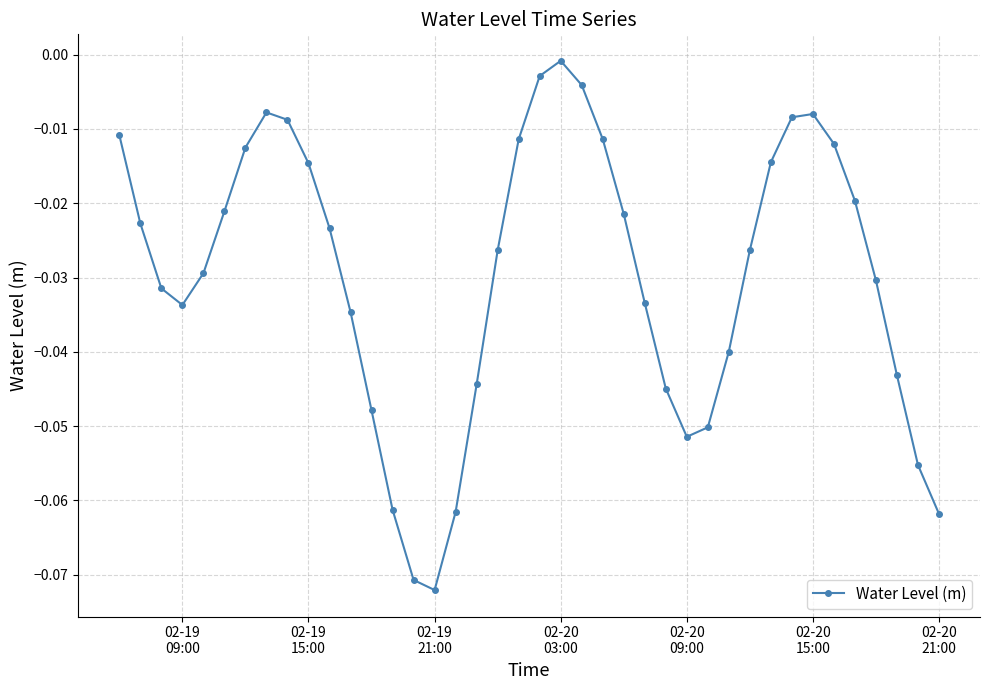

How many interior local peaks (higher than both neighbors) does the data have?

3